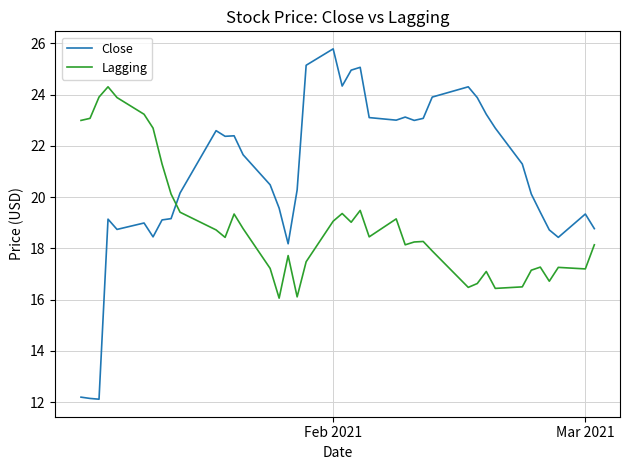

Which series has the largest total across all categories?

Close